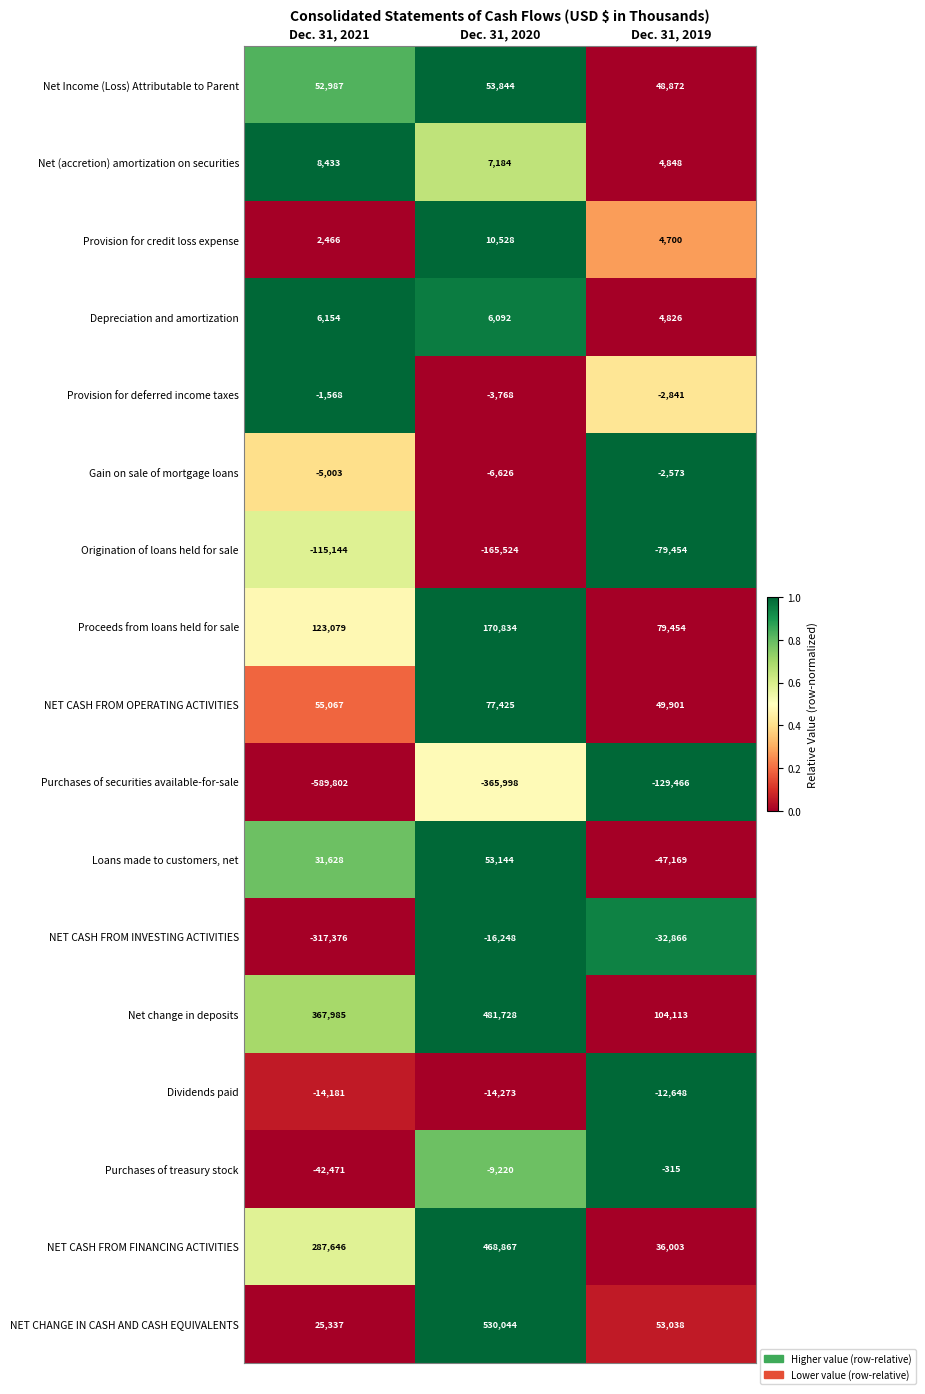

Which category has the highest value across all series?

Dec. 31, 2020